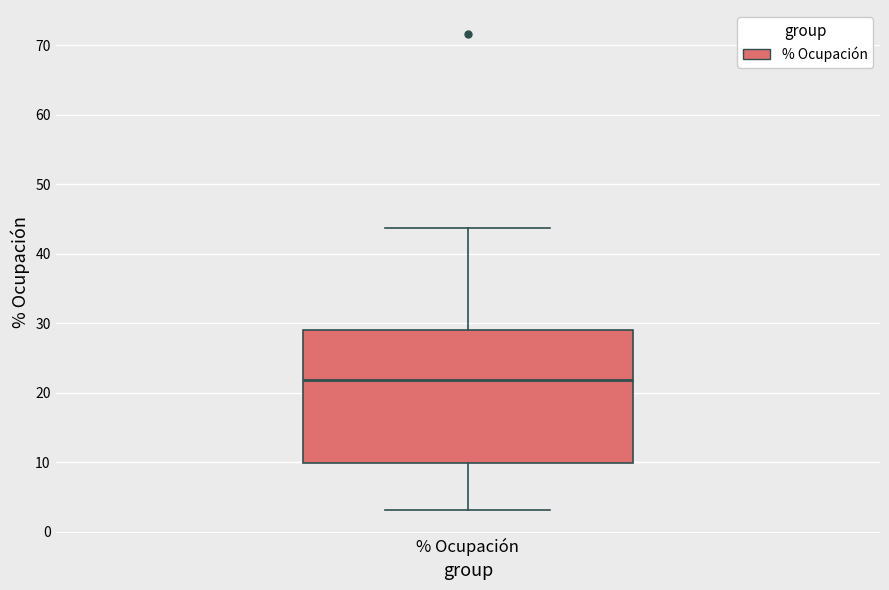

Transcribe this box plot: give where the median line is, the range the box spans, and where the two whiskers end, as read against the y-axis. The values are not printed on the chart, so give them approximately, as read against the axis.

median 22, box 10 to 29, whiskers 3 to 44